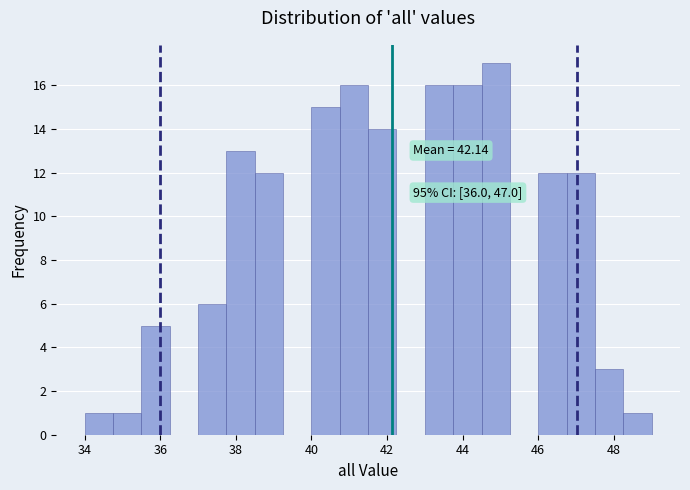

Around what value on the x-axis is the tallest bar? Give the approximate position of its centre, as read against the axis.

44.8